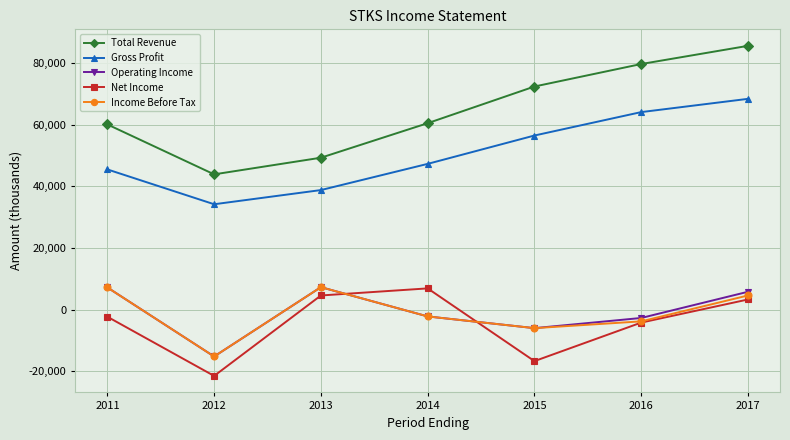

Is it true that Income Before Tax equals 4600 at 2017?

True